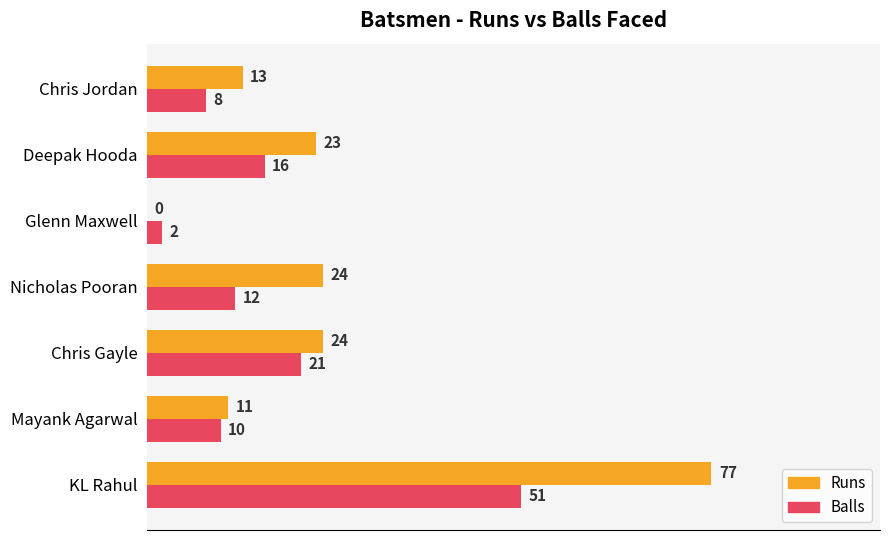

Which series has the widest spread of values?

Runs